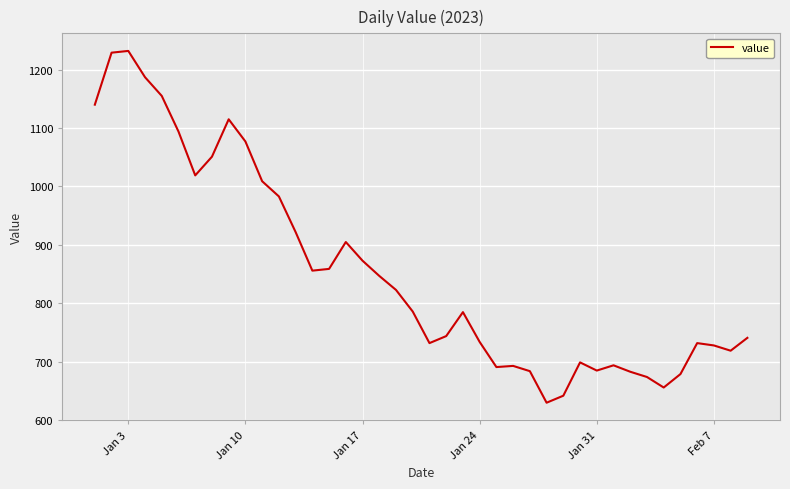

What is the minimum value shown in the chart?

630